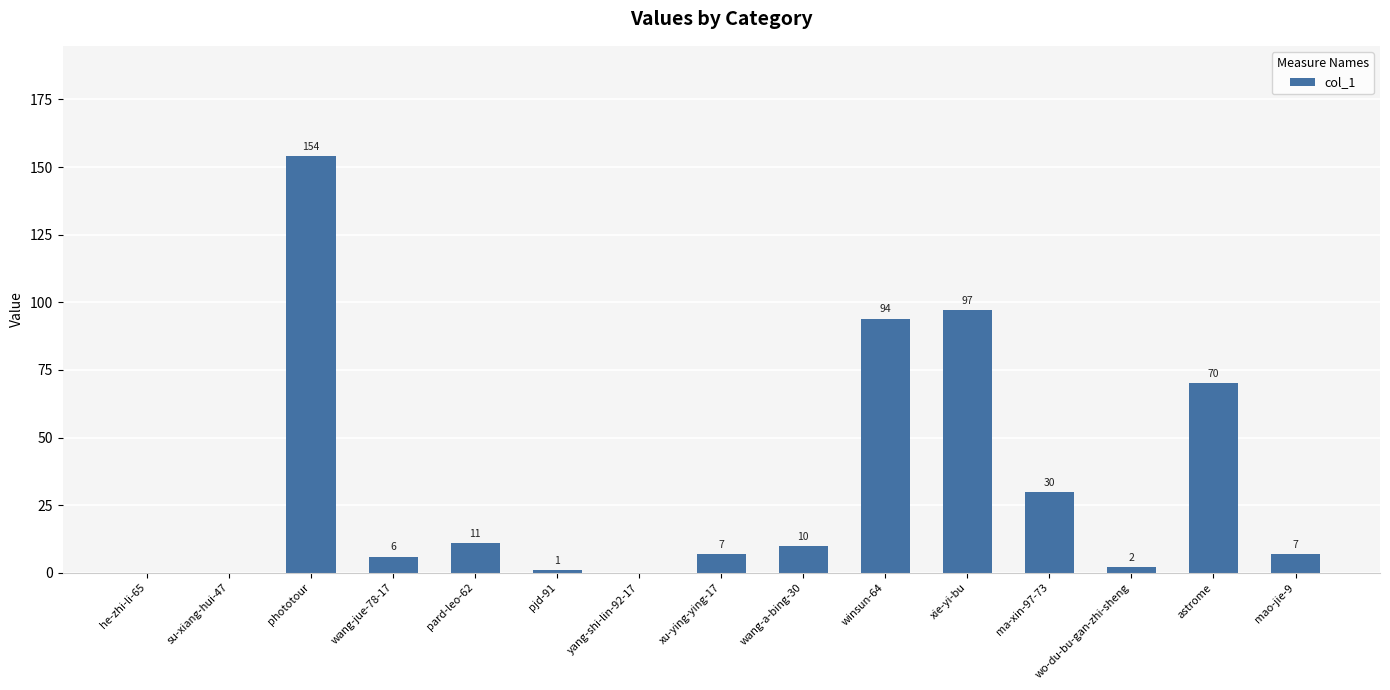

Are the bars horizontal?

No